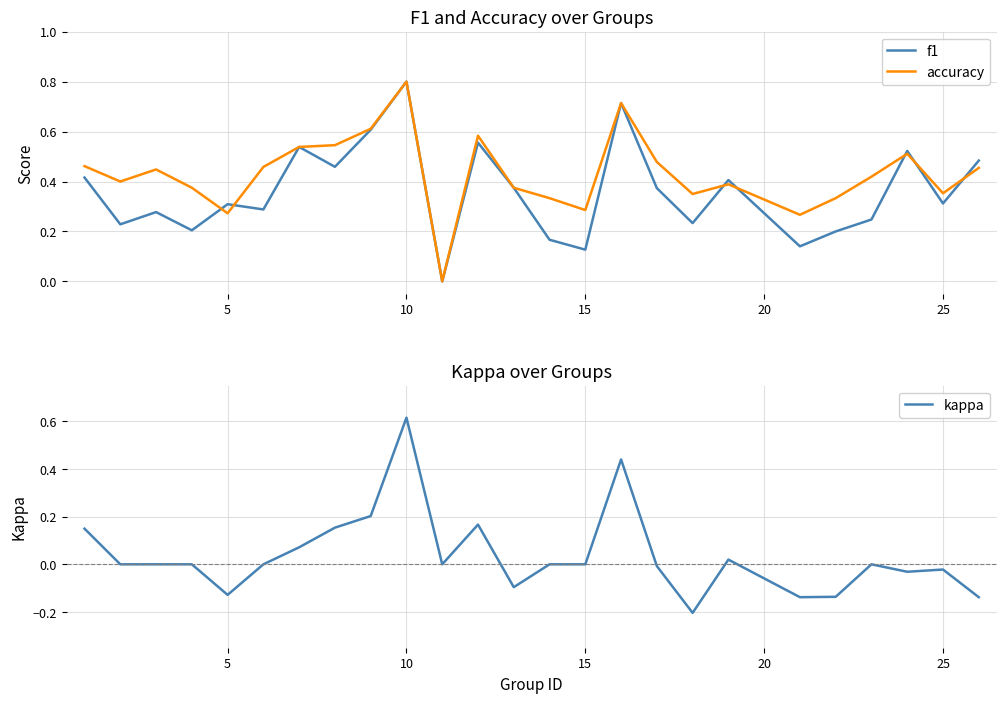

What is the highest value of the accuracy series?

0.8